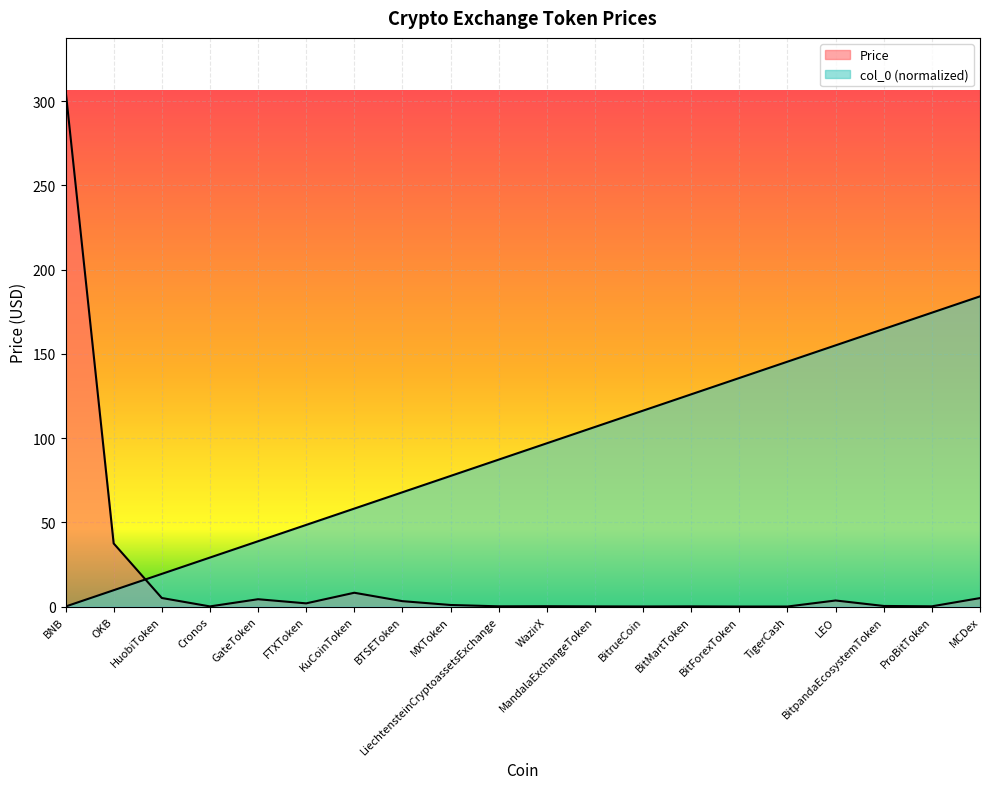

True or false: Price and col_0 cross at least once.

True